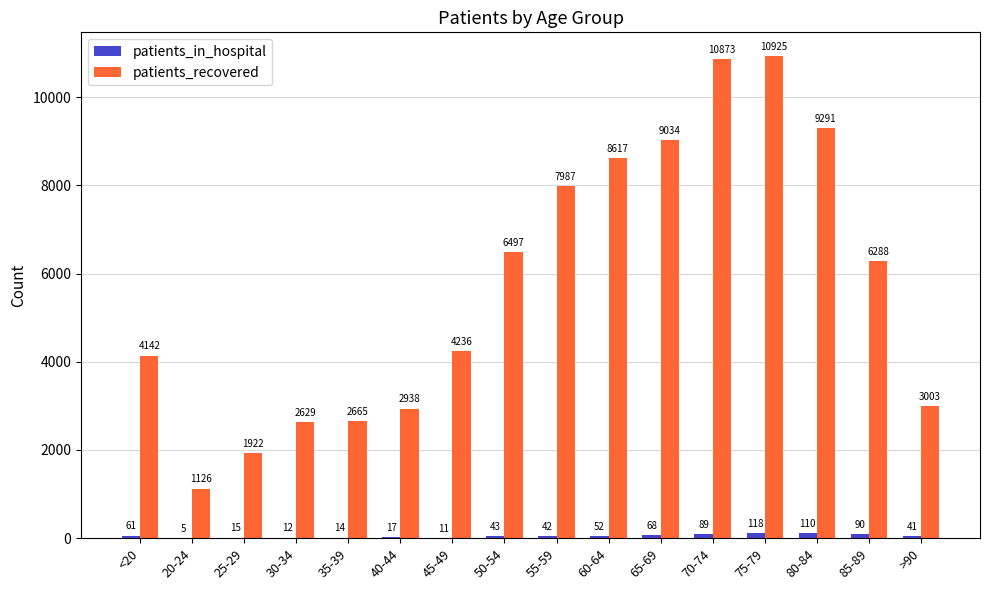

What is the difference between the patients_recovered values at 70-74 and 40-44?

7935